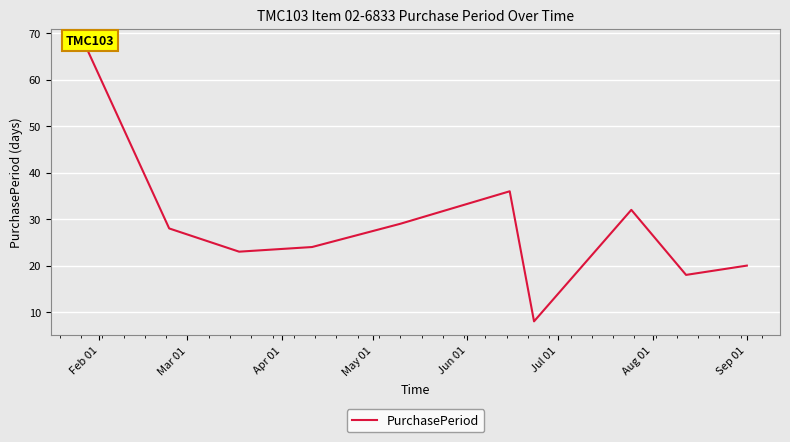

At which label does the data first exceed 28?

Feb 01